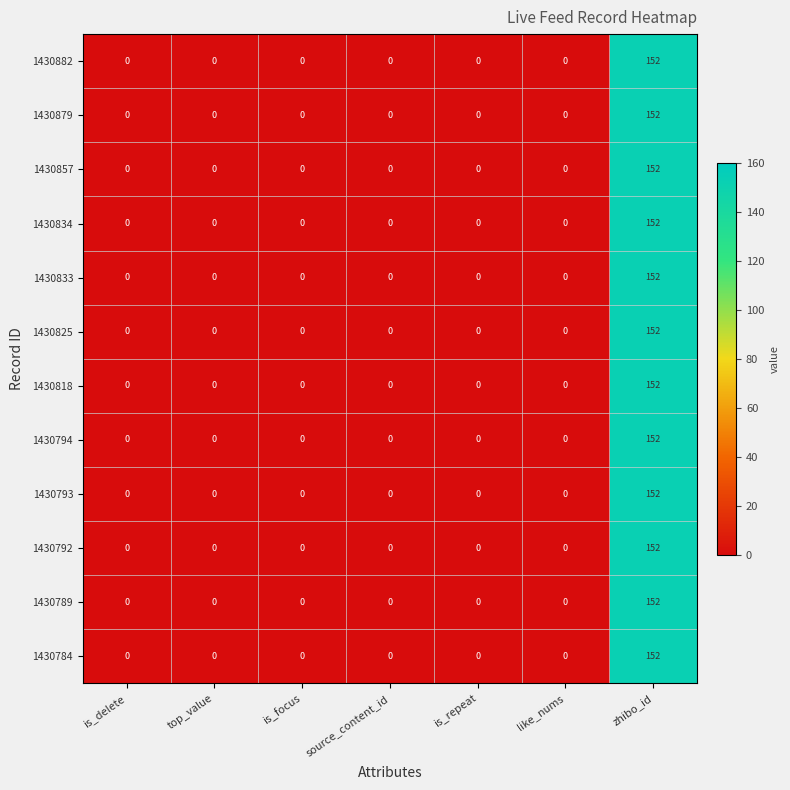

True or false: 1430818 has a value of 0 at like_nums.

True